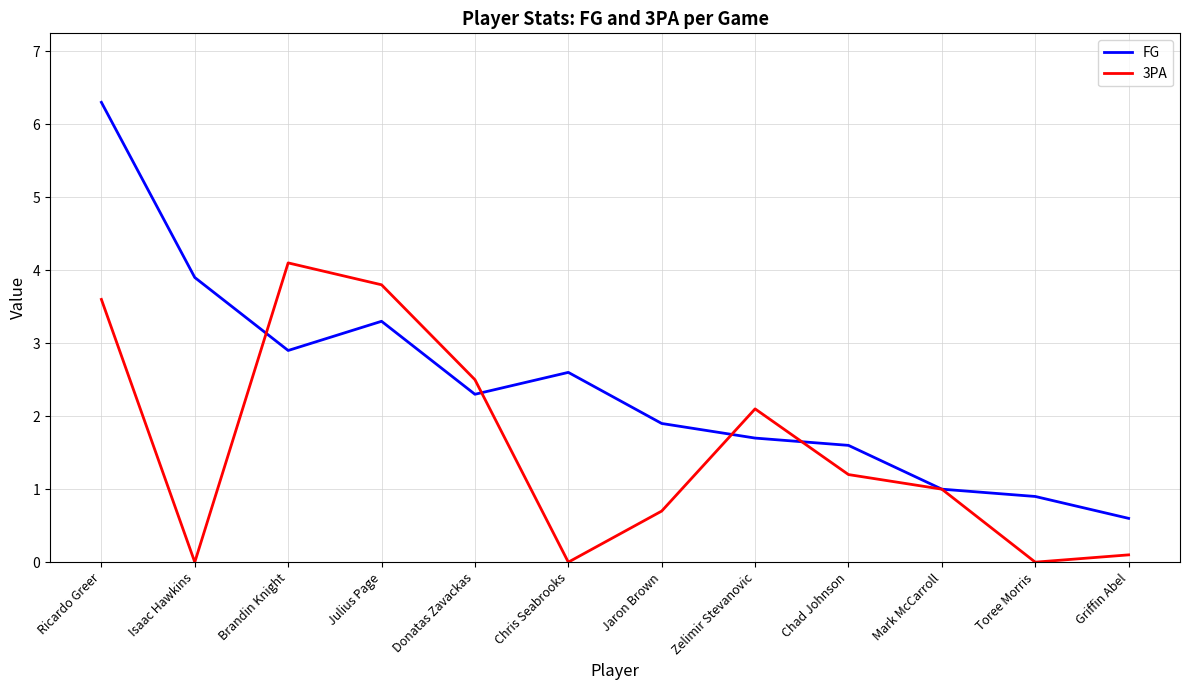

Where is the first local maximum for 3PA?

Brandin Knight